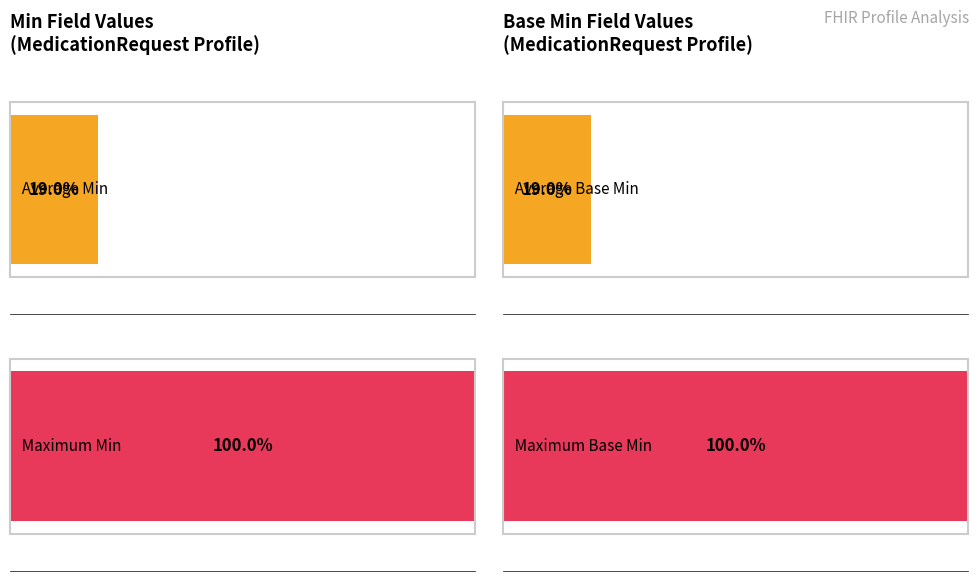

True or false: Base Min has a value of -1 at MedicationRequest.

False